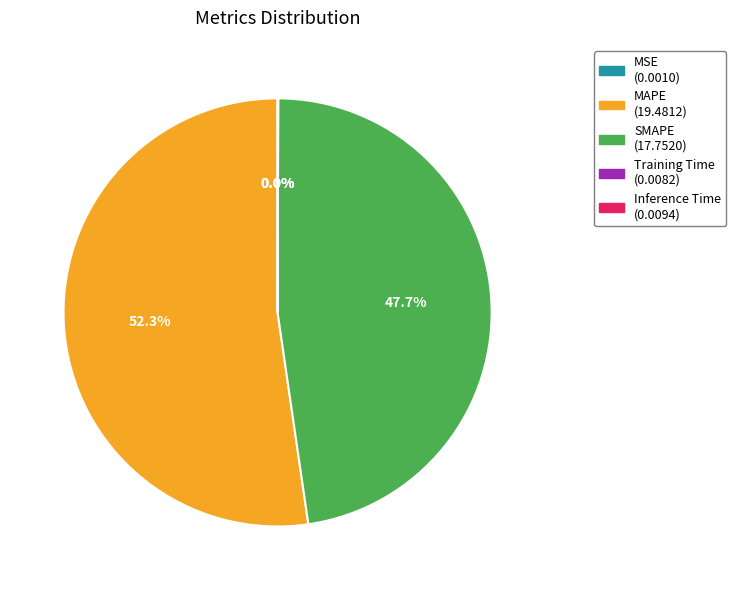

Which category has the biggest portion of the pie?

MAPE